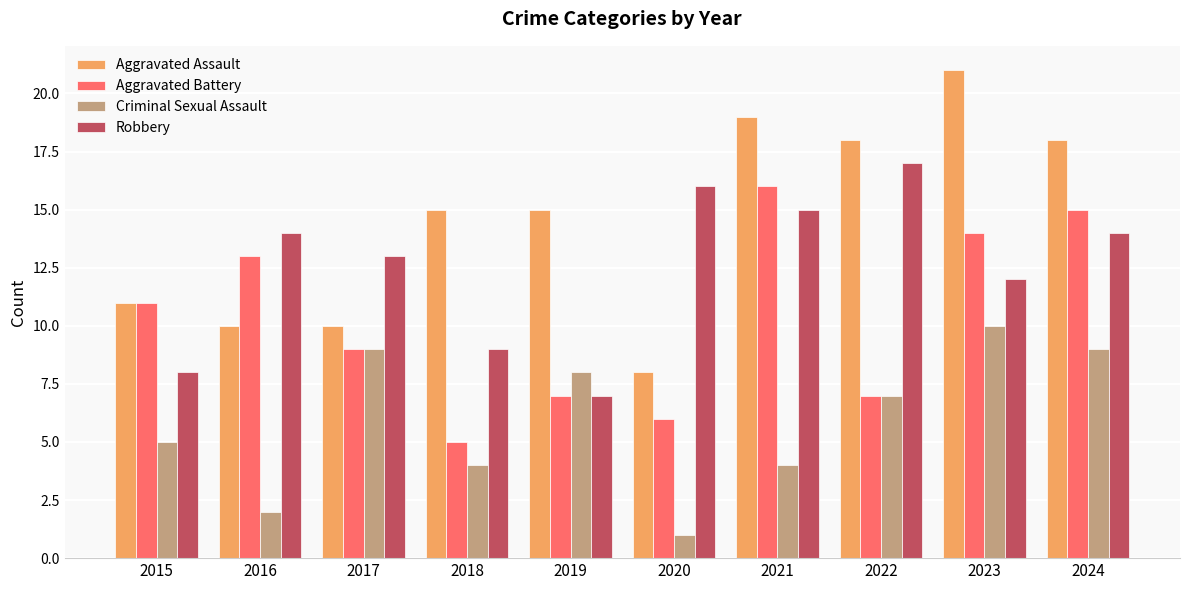

How many series are shown in this chart?

4